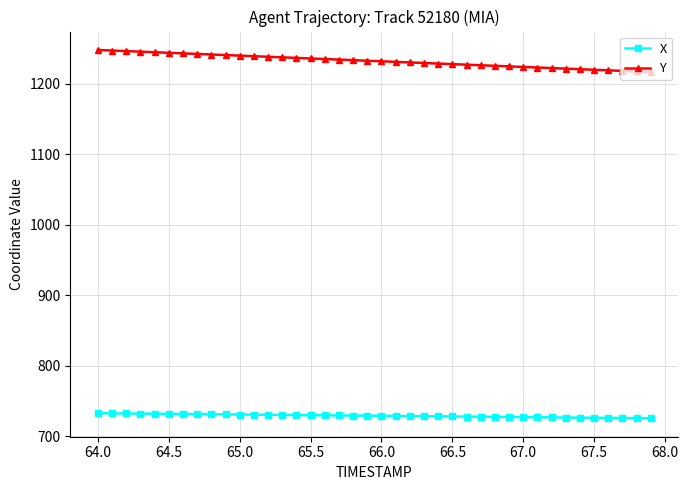

What is the highest value of the X series?

732.9